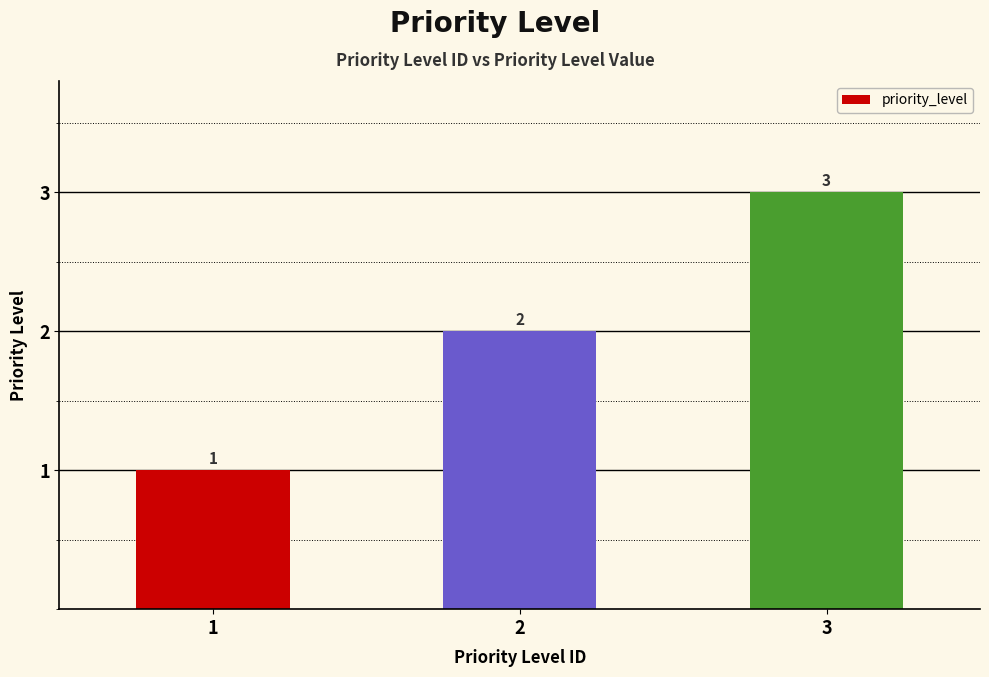

Reading right to left, what are all the values shown in this chart?

3	2	1